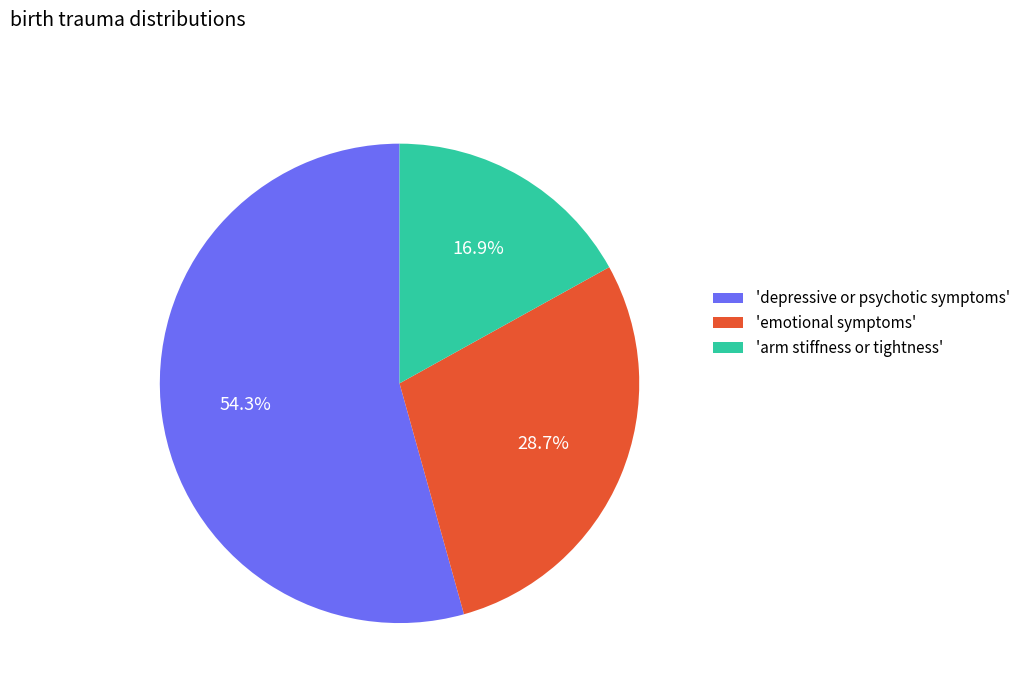

Rank the categories by value from highest to lowest.

'depressive or psychotic symptoms', 'emotional symptoms', 'arm stiffness or tightness'